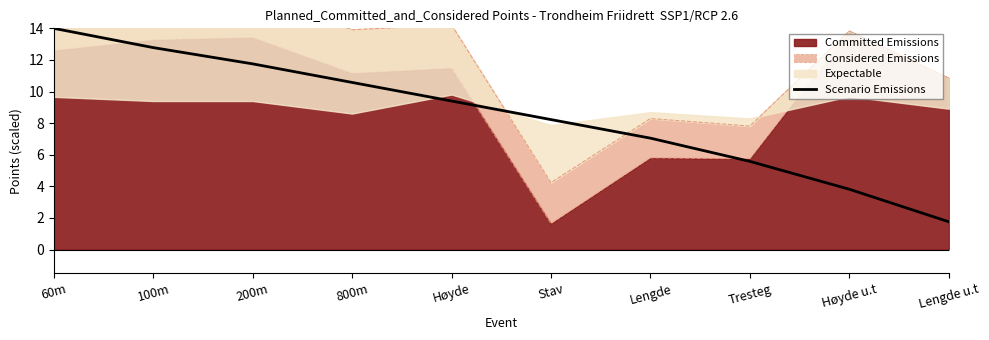

What position from the right is Høyde?

6